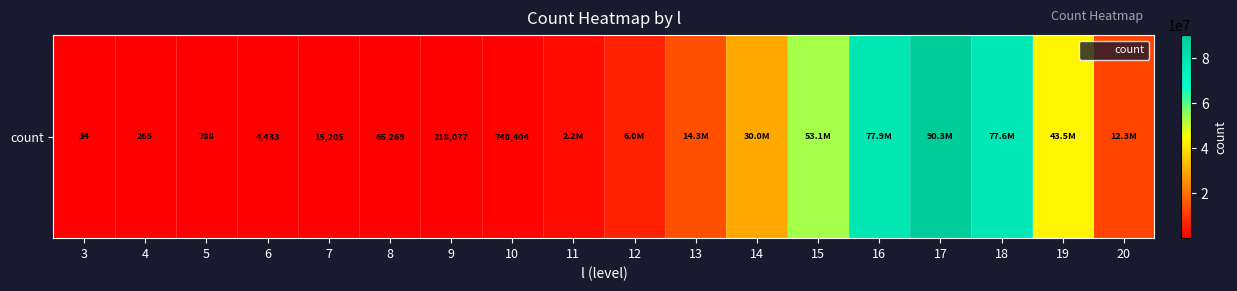

Reading left to right, transcribe all the data shown in this chart.

3=34	4=265	5=788	6=4433	7=15205	8=65269	9=218077	10=748404	11=2195724	12=6012578	13=14303367	14=29965621	15=53087316	16=77939863	17=90261448	18=77584383	19=43485001	20=12289197